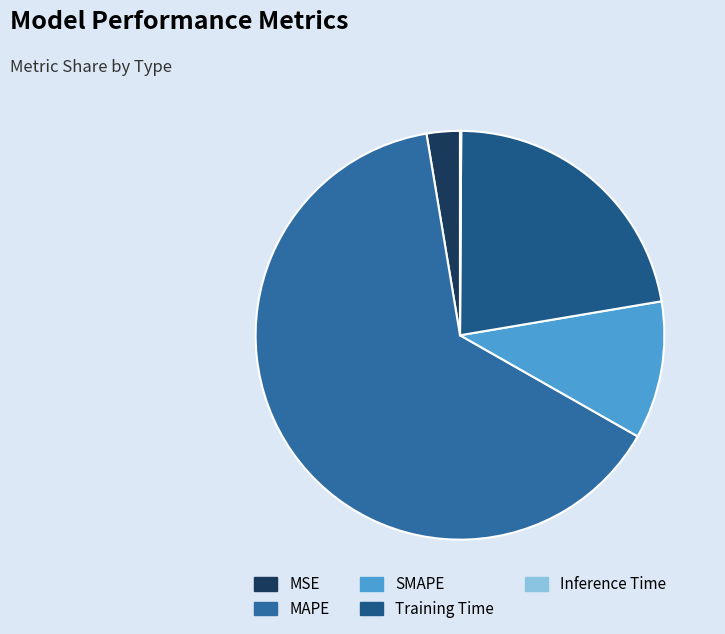

The MSE slice represents 3% of the pie. True or false?

True